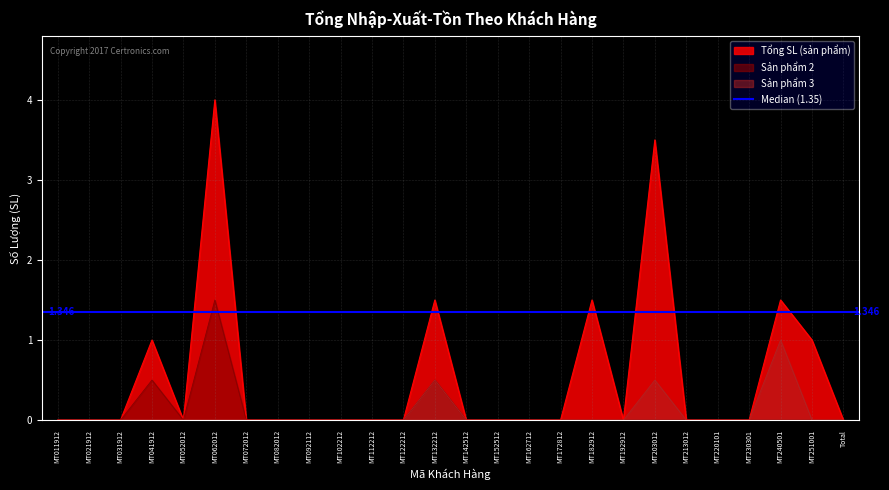

Count the number of categories in the chart.

26